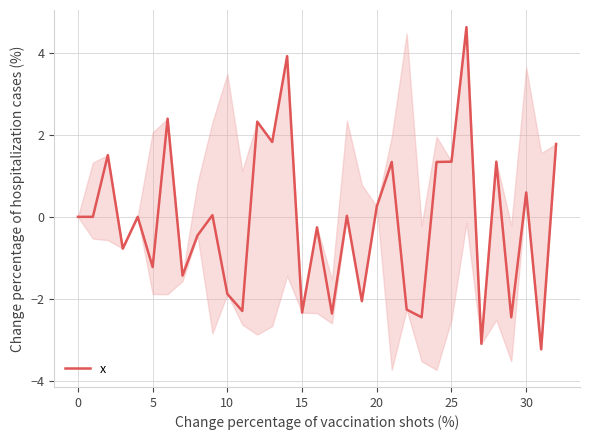

What is the minimum value for x?

-3.2